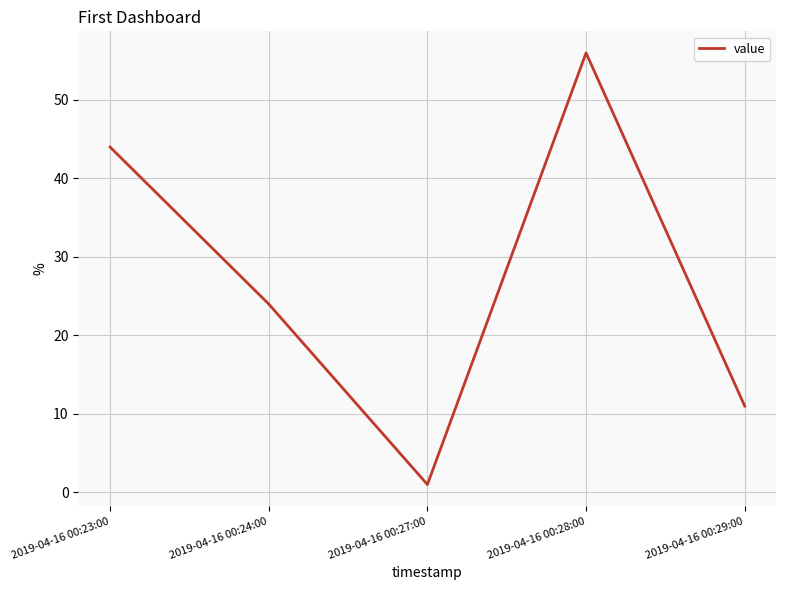

What is the difference between the maximum and minimum values?

55